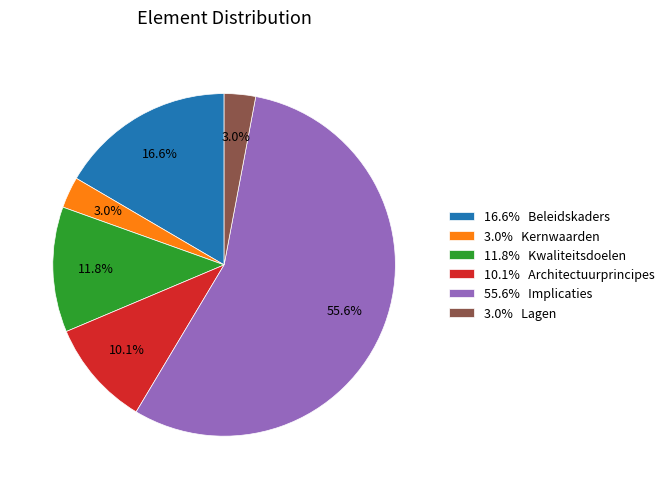

Between 11.8% Kwaliteitsdoelen and 3.0% Lagen, which is larger?

11.8% Kwaliteitsdoelen